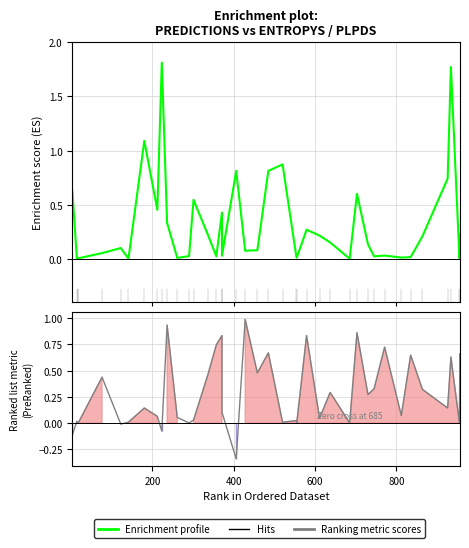

At how many categories does at least one series exceed 1?

3